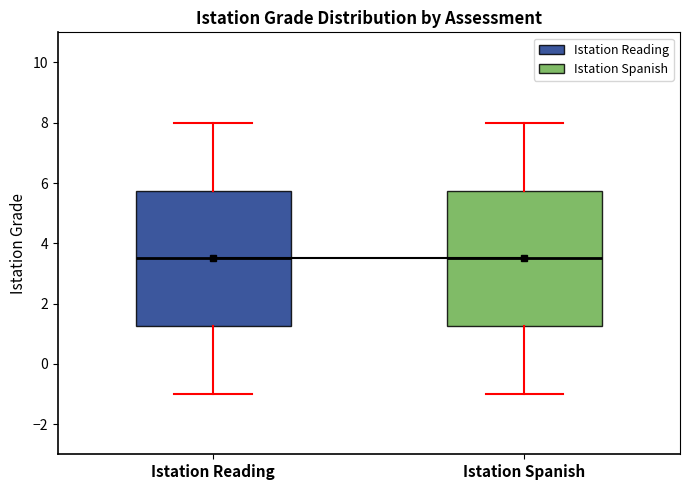

Reading left to right, read every box against the y-axis: the position of its median line, the range the box covers, and the ends of its whiskers. The values are not printed on the chart, so give them approximately, as read against the axis.

Istation Reading: median 3.6, box 1.2 to 5.8, whiskers -1.0 to 8.0
Istation Spanish: median 3.6, box 1.2 to 5.8, whiskers -1.0 to 8.0